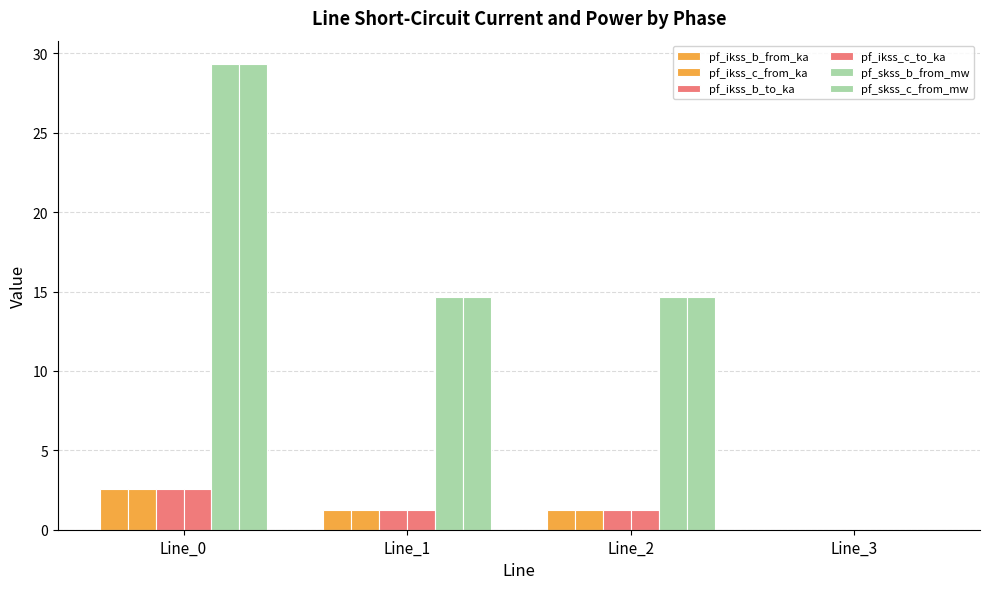

How many values in pf_ikss_b_from_ka are above zero?

3